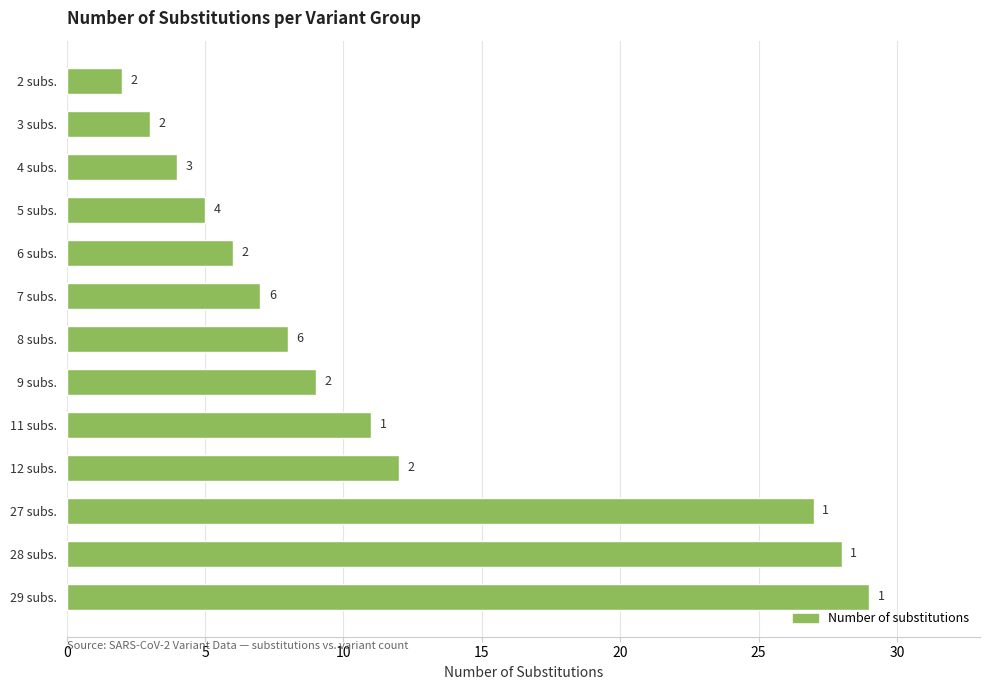

Reading top to bottom, what are all the values shown in this chart?

2 subs.=2	3 subs.=3	4 subs.=4	5 subs.=5	6 subs.=6	7 subs.=7	8 subs.=8	9 subs.=9	11 subs.=11	12 subs.=12	27 subs.=27	28 subs.=28	29 subs.=29